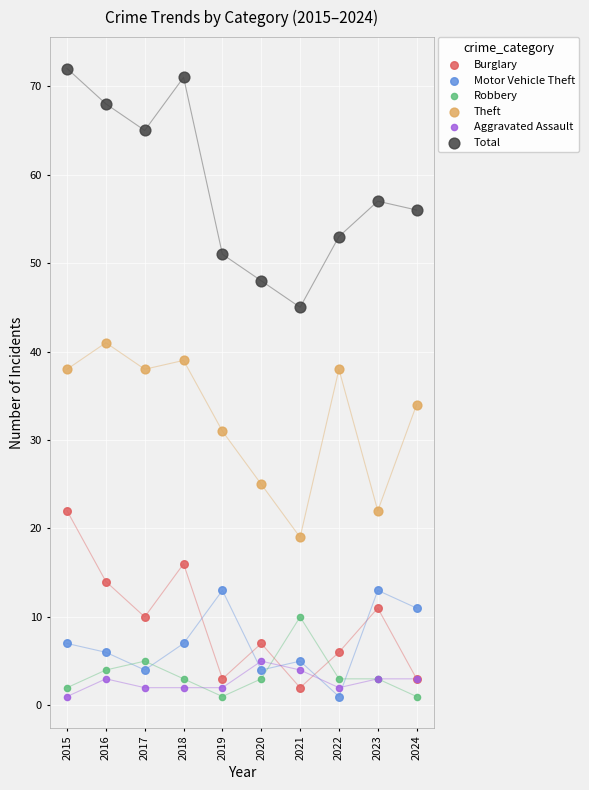

Which series has the largest Y range (max minus min)?

Total